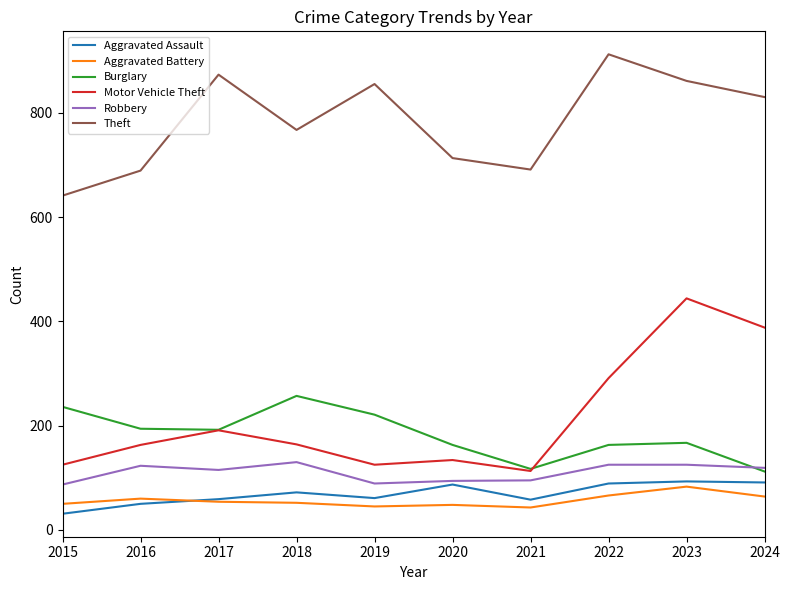

Rank the series by their maximum value, from lowest to highest.

Aggravated Battery, Aggravated Assault, Robbery, Burglary, Motor Vehicle Theft, Theft